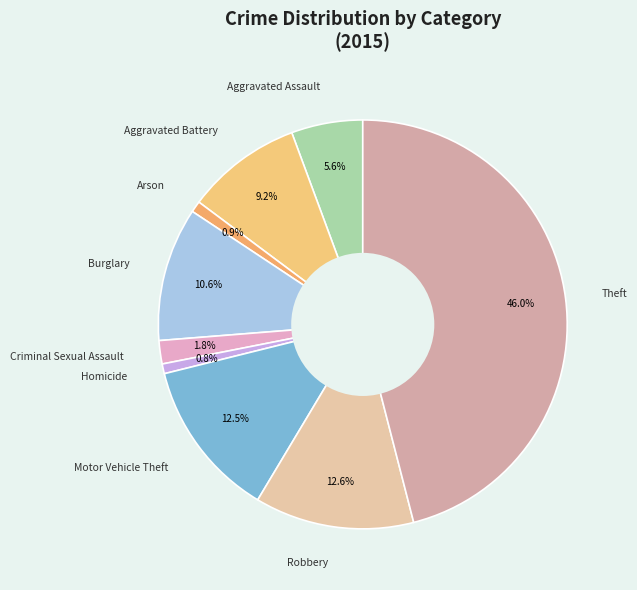

What is the largest slice in the pie chart?

Theft